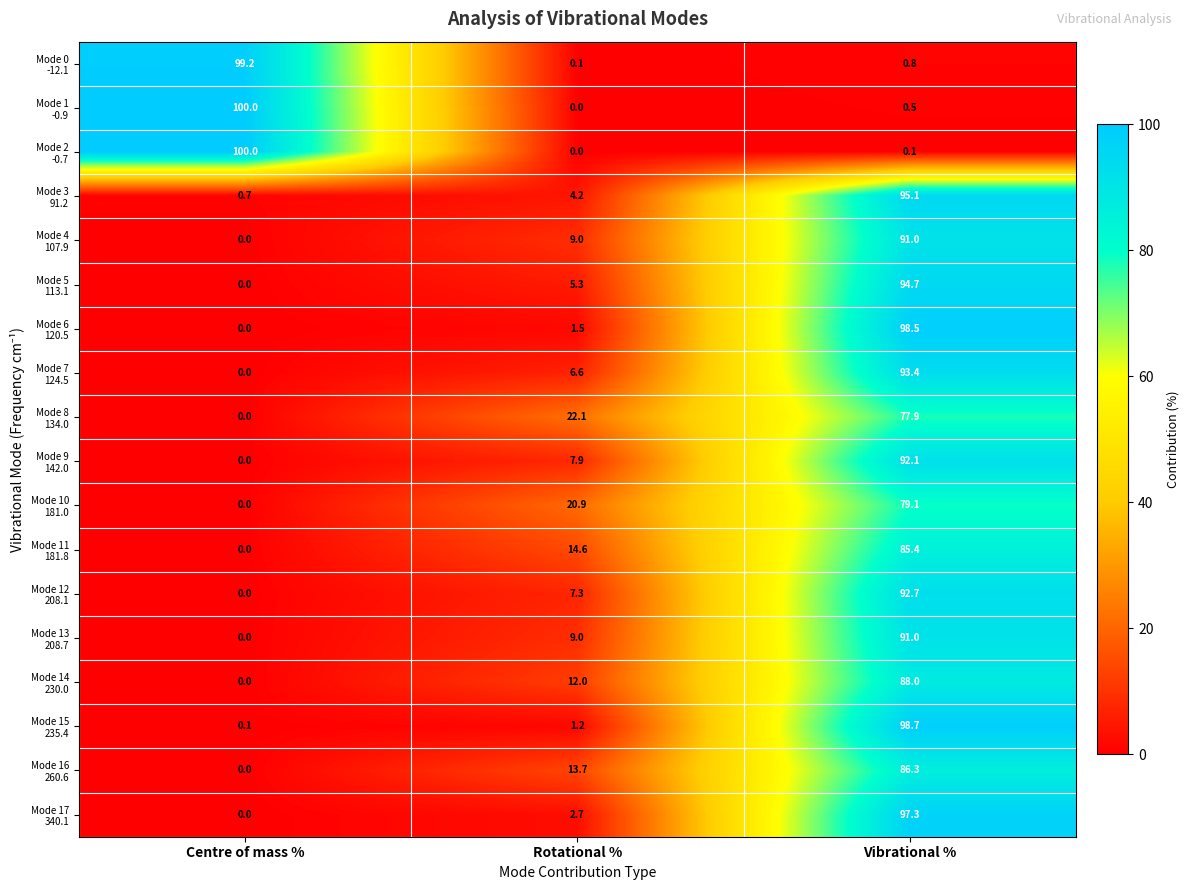

What is the spread (max minus min) of values at Centre of mass %?

100.0